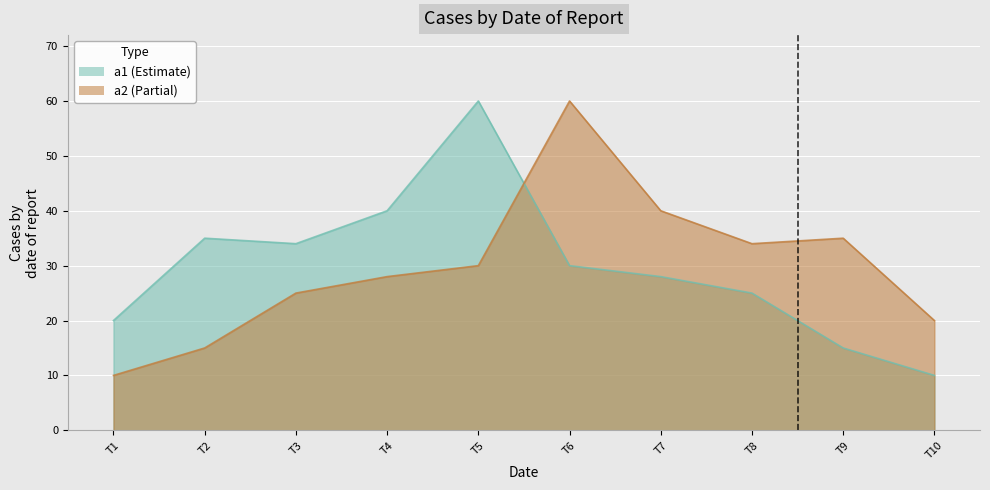

What are all the series names shown in the legend?

a1, a2